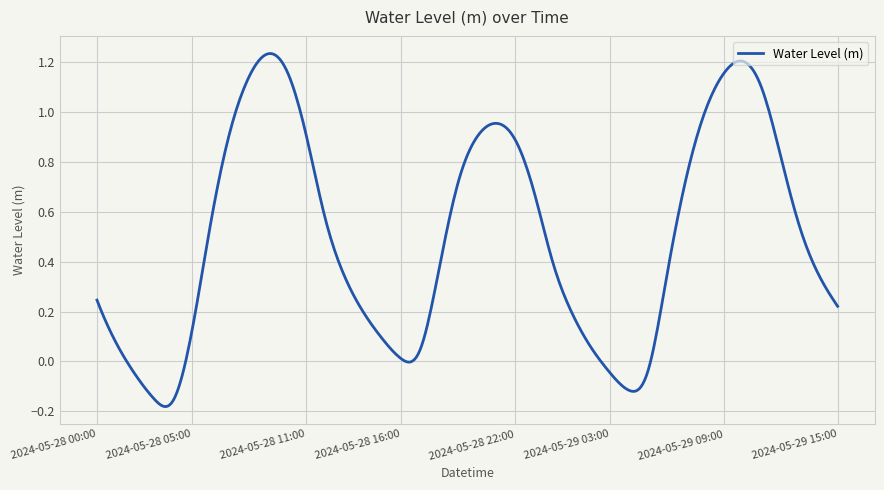

What is the difference between the maximum and minimum values?

1.4